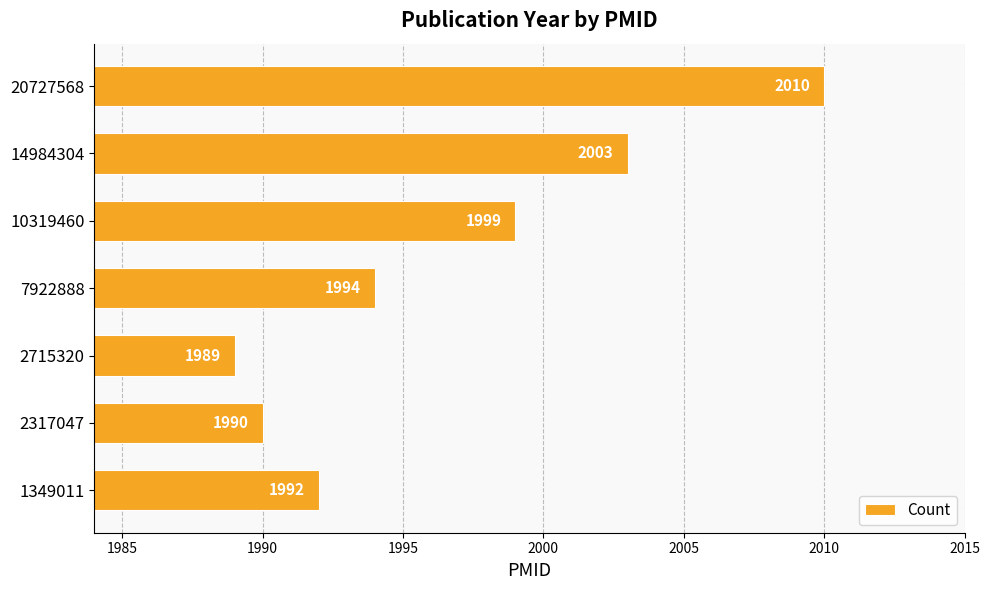

How many series are shown in this chart?

1